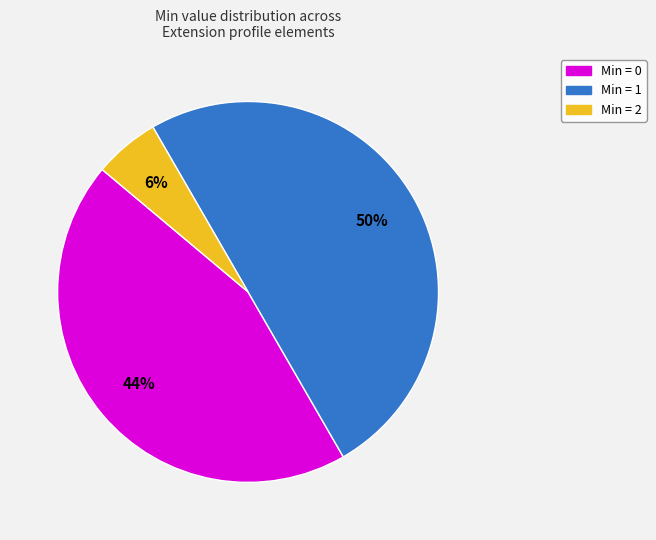

Count the number of slices in the pie.

3